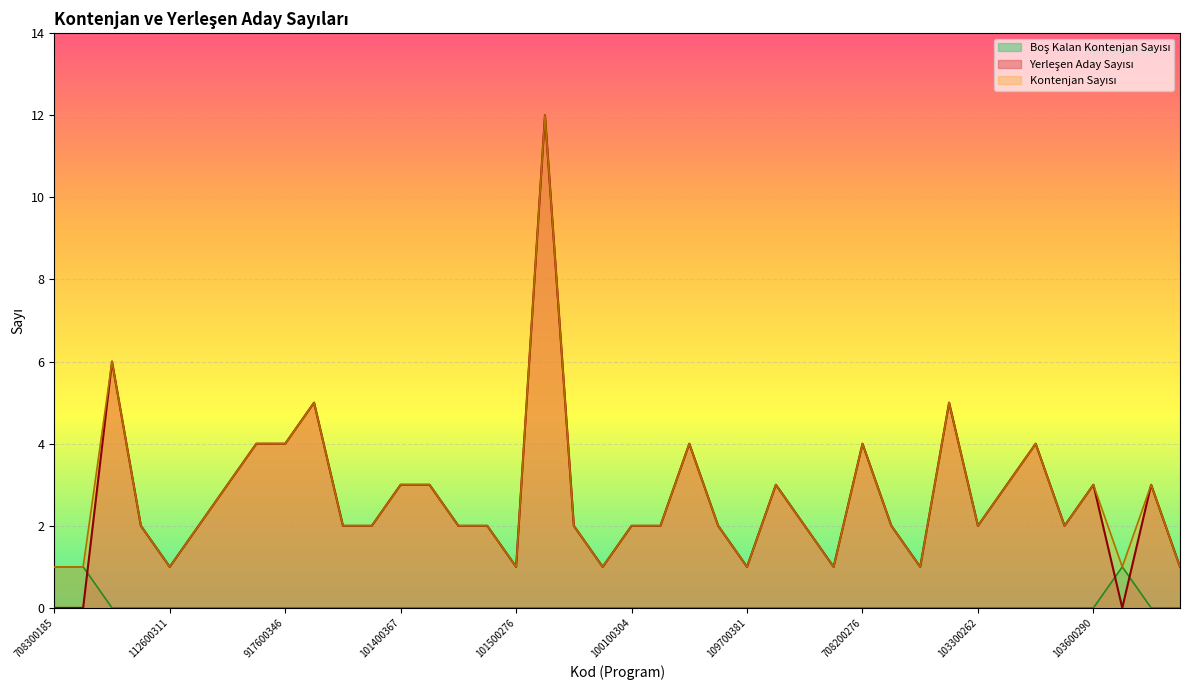

Reading left to right, transcribe all the data shown in this chart.

Yerleşen Aday Sayısı: 0	0	6	2	1	2	3	4	4	5	2	2	3	3	2	2	1	12	2	1	2	2	4	2	1	3	2	1	4	2	1	5	2	3	4	2	3	0	3	1
Kontenjan Sayısı: 1	1	6	2	1	2	3	4	4	5	2	2	3	3	2	2	1	12	2	1	2	2	4	2	1	3	2	1	4	2	1	5	2	3	4	2	3	1	3	1
Boş Kalan Kontenjan Sayısı: 1	1	0	0	0	0	0	0	0	0	0	0	0	0	0	0	0	0	0	0	0	0	0	0	0	0	0	0	0	0	0	0	0	0	0	0	0	1	0	0